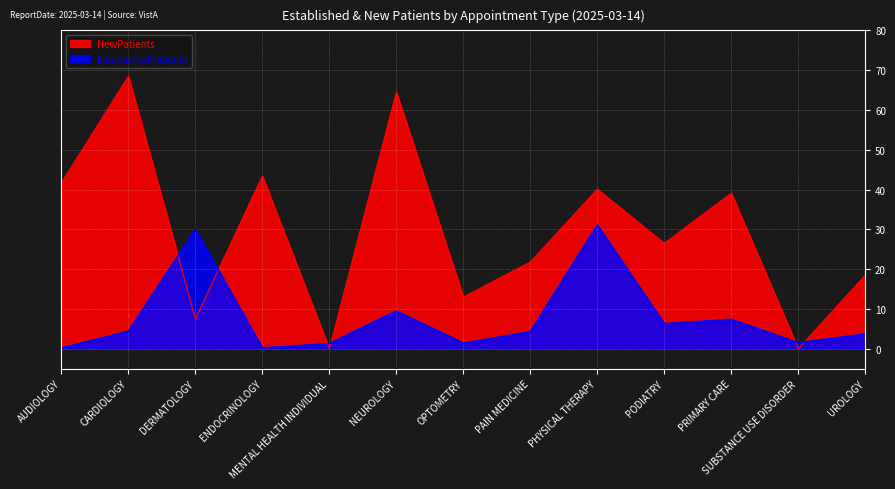

What value does the EstablishedPatients series have at PRIMARY CARE?

7.4